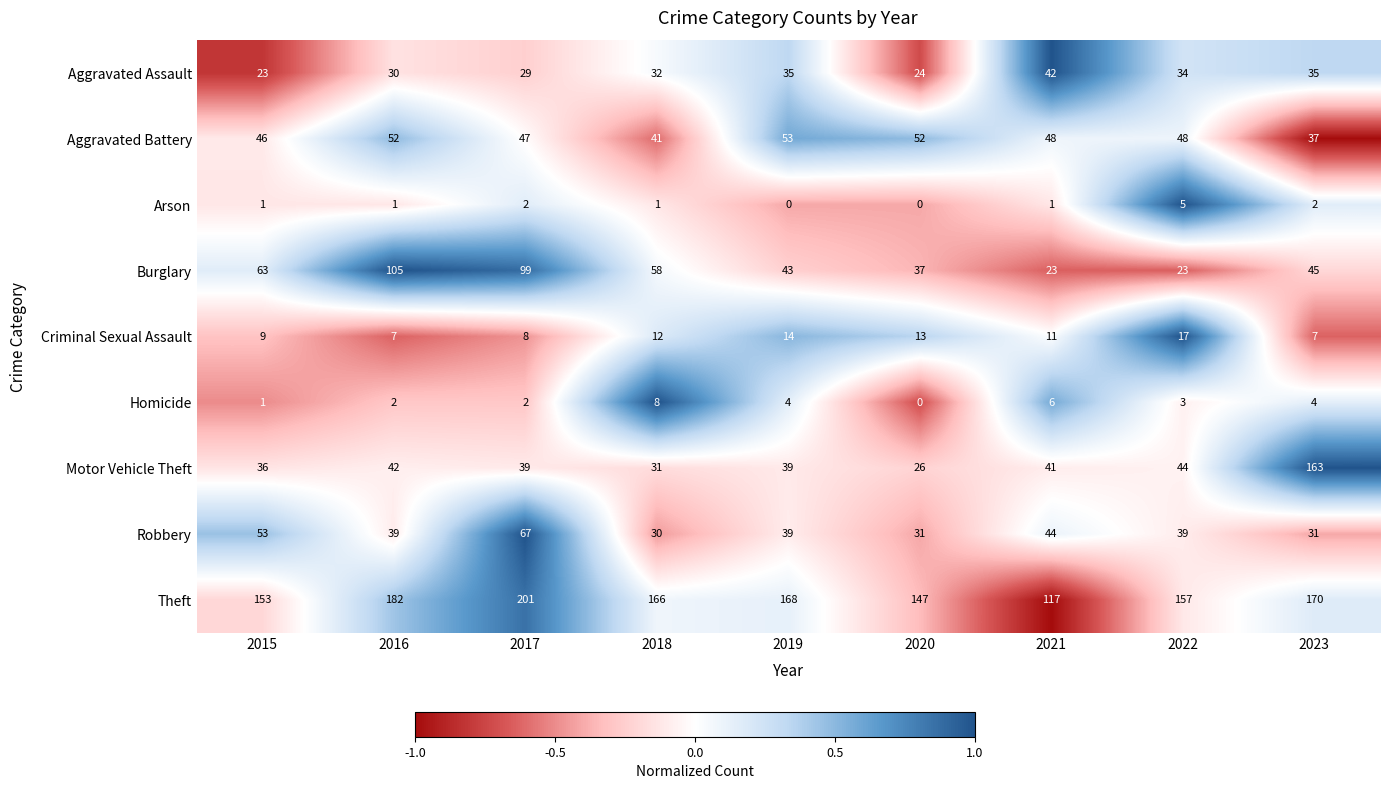

At which label does Theft reach its minimum?

2021